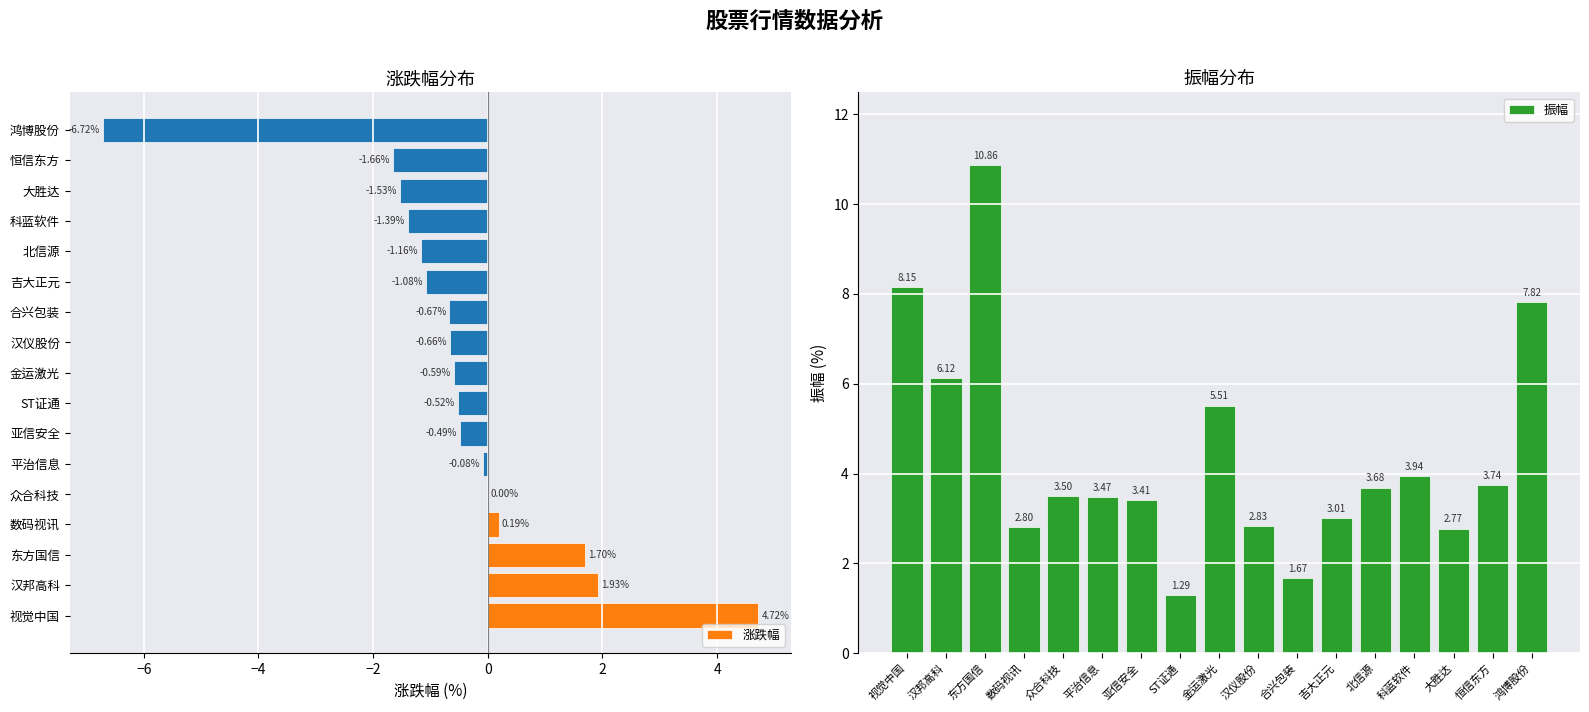

What is the value of the 涨跌幅 bar at the 10th from the left?

-0.7